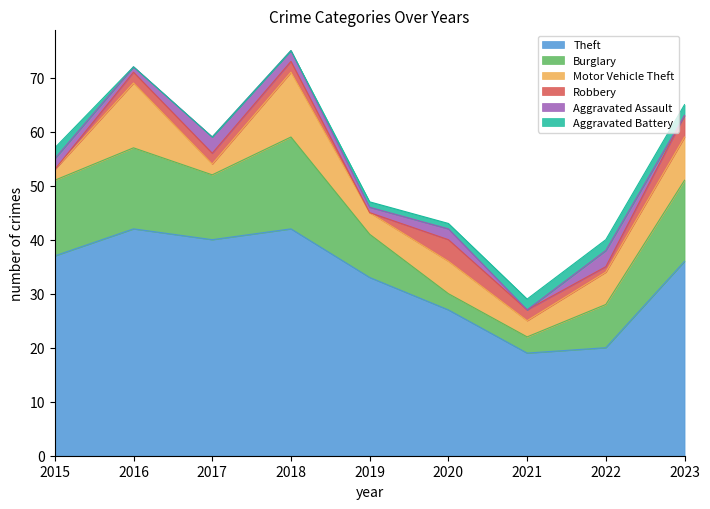

True or false: Aggravated Assault and Theft intersect in this chart.

False